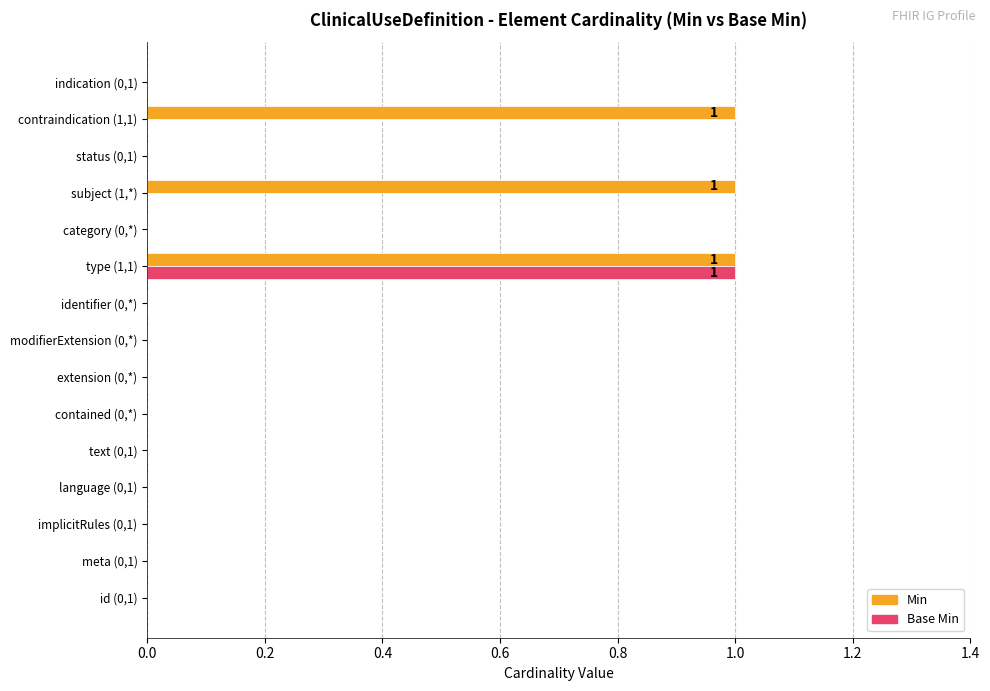

Which series has the largest total across all categories?

Min